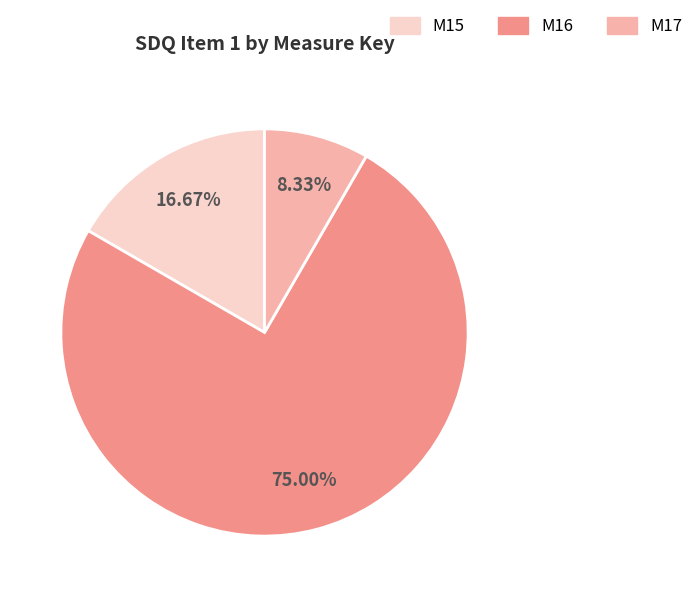

To the nearest percent, what is the difference between the largest and smallest slice percentages?

67%